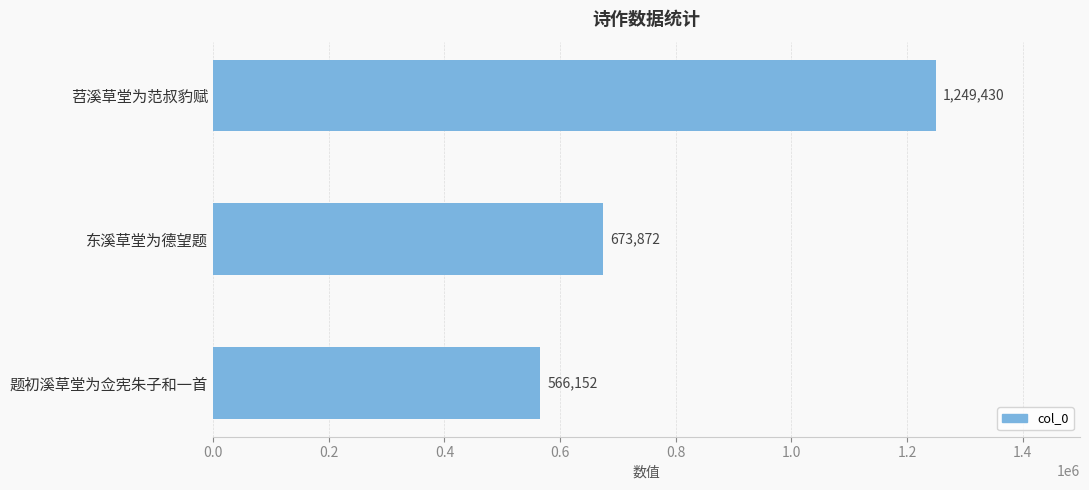

List the labels in order of value, smallest first.

题初溪草堂为佥宪朱子和一首, 东溪草堂为德望题, 苕溪草堂为范叔豹赋